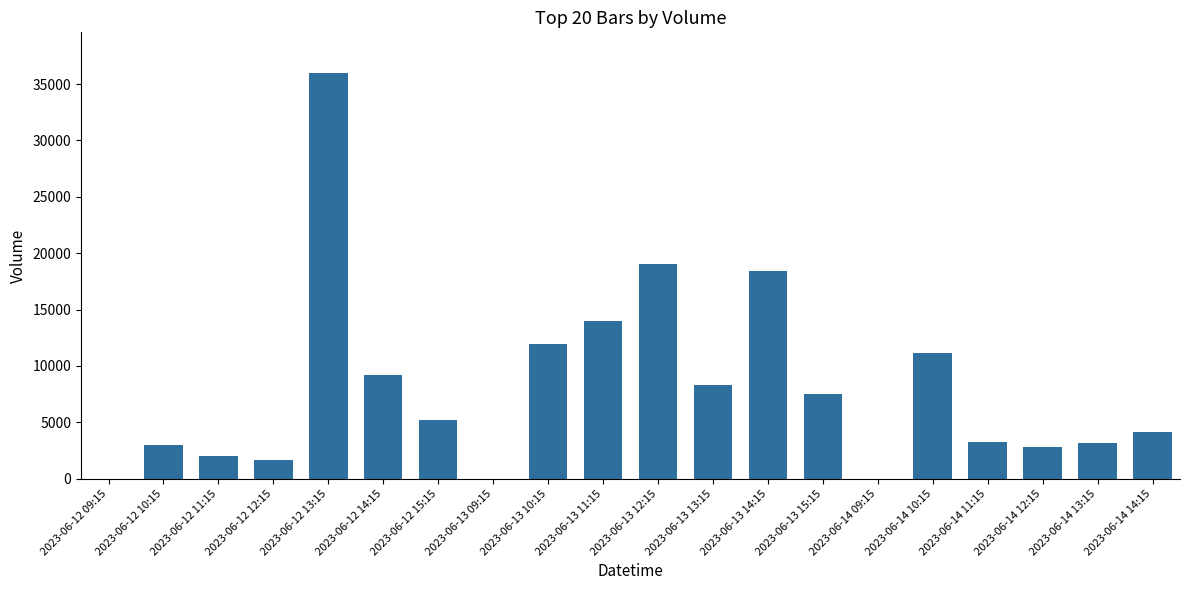

Is it true that the value at 2023-06-14 13:15 is 3153?

True